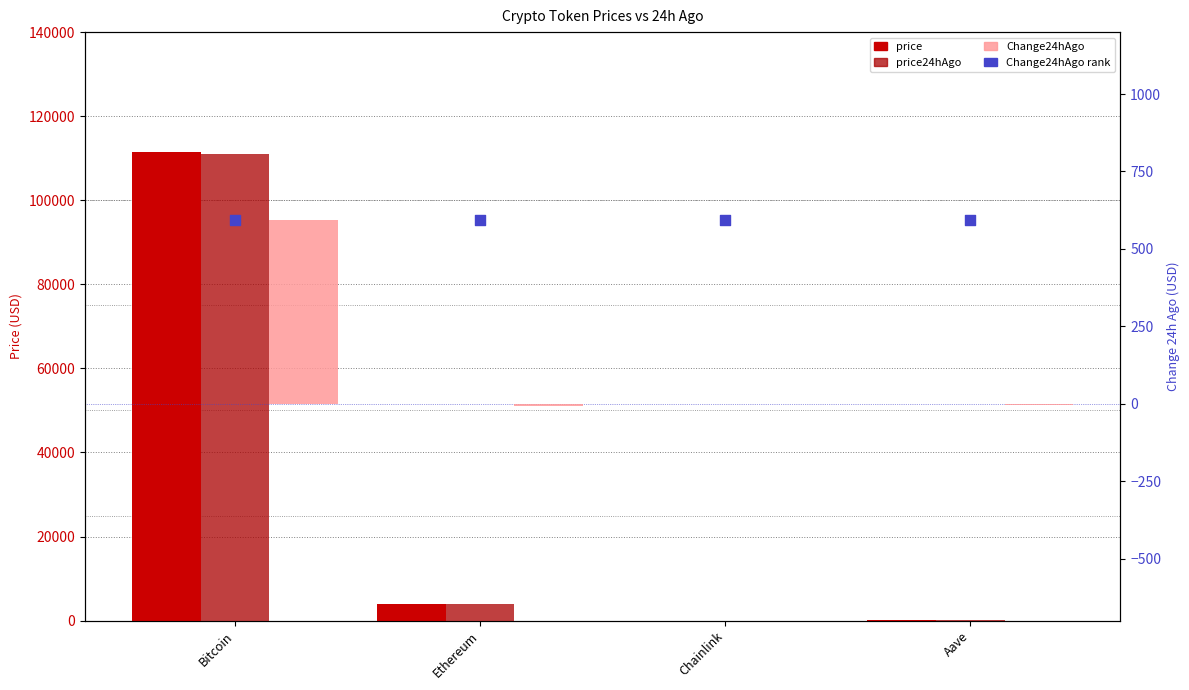

What are all the series names shown in the legend?

price, price24hAgo, Change24hAgo, Change24hAgo rank